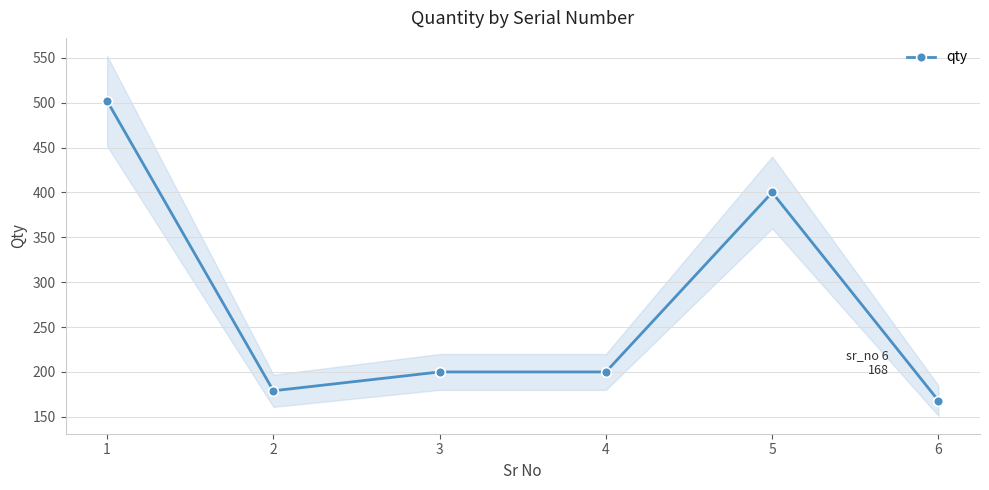

What is the difference between the maximum and minimum values?

334